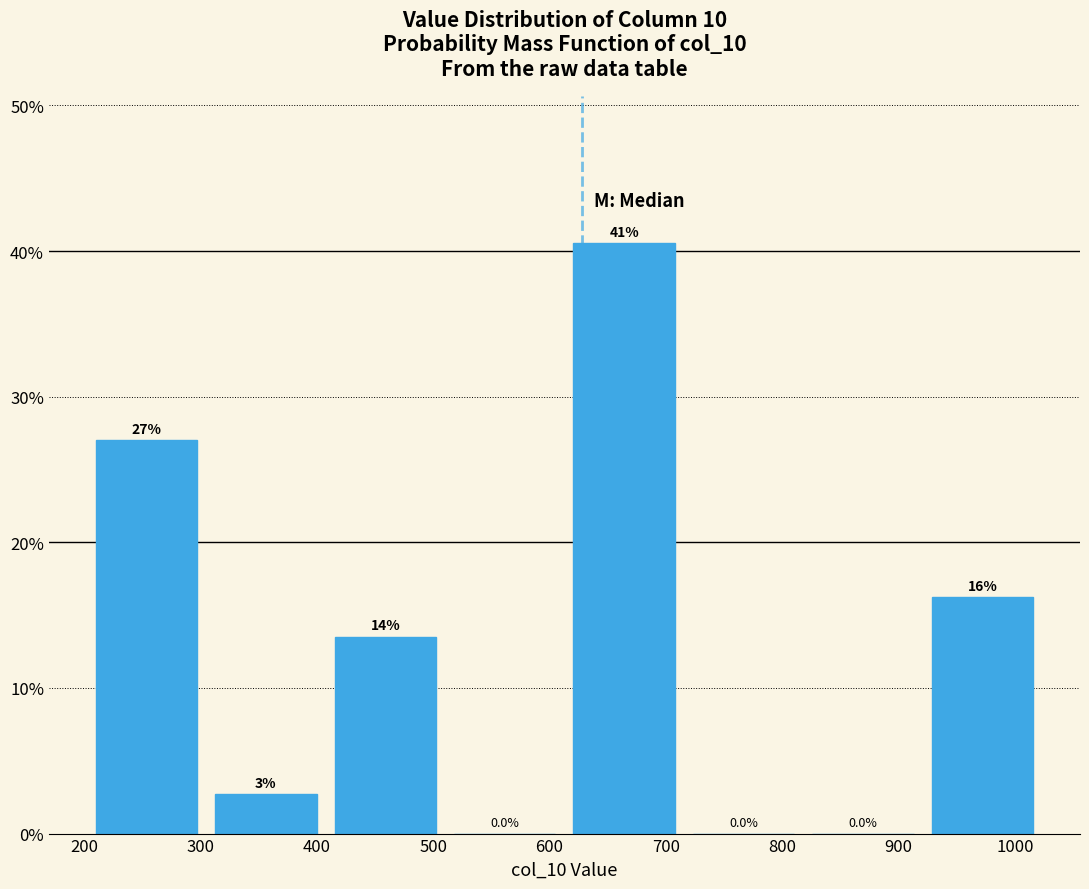

Which range on the x-axis has the tallest bar?

610 to 720